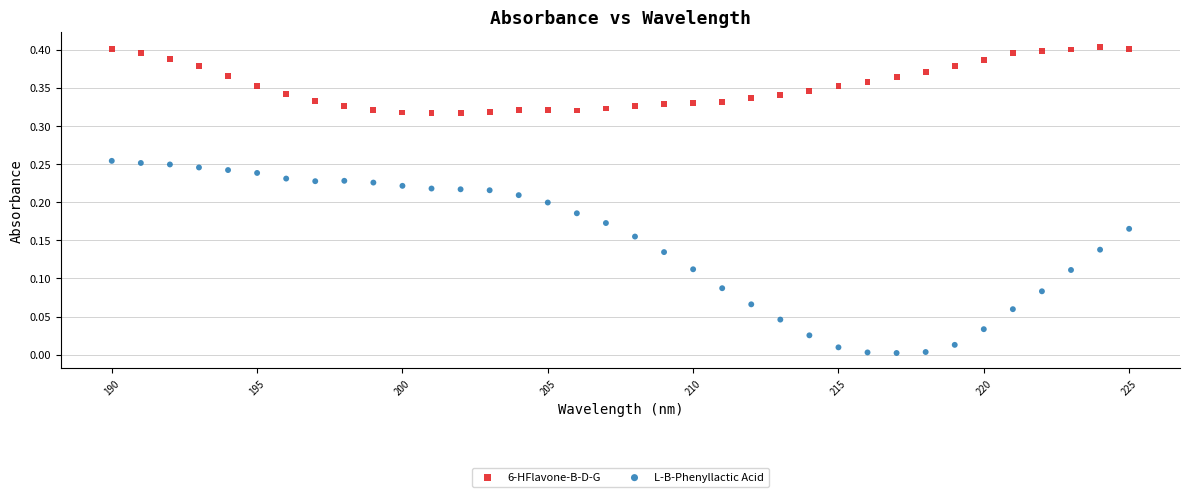

Across all data points, what is the range of X values (max minus min)?

35.0